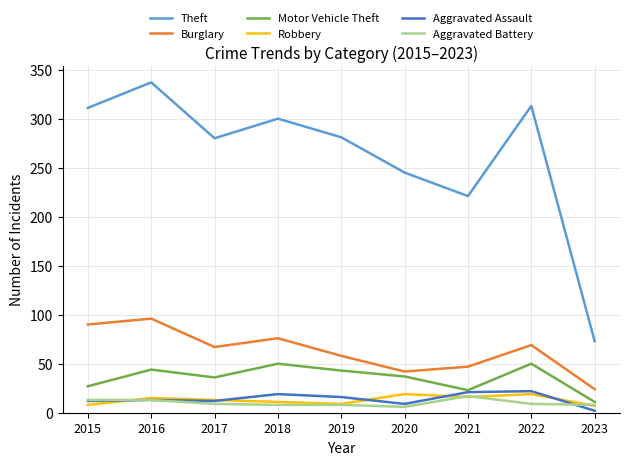

True or false: Theft and Burglary intersect in this chart.

False